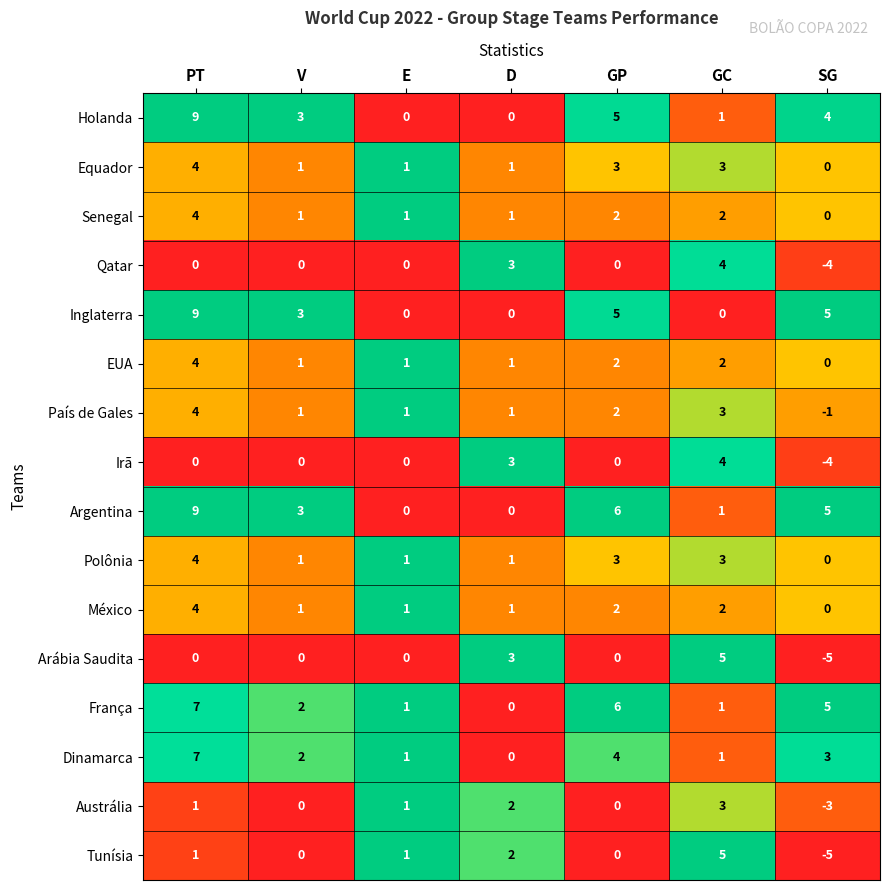

What is the difference between the maximum and minimum values in the México series?

4